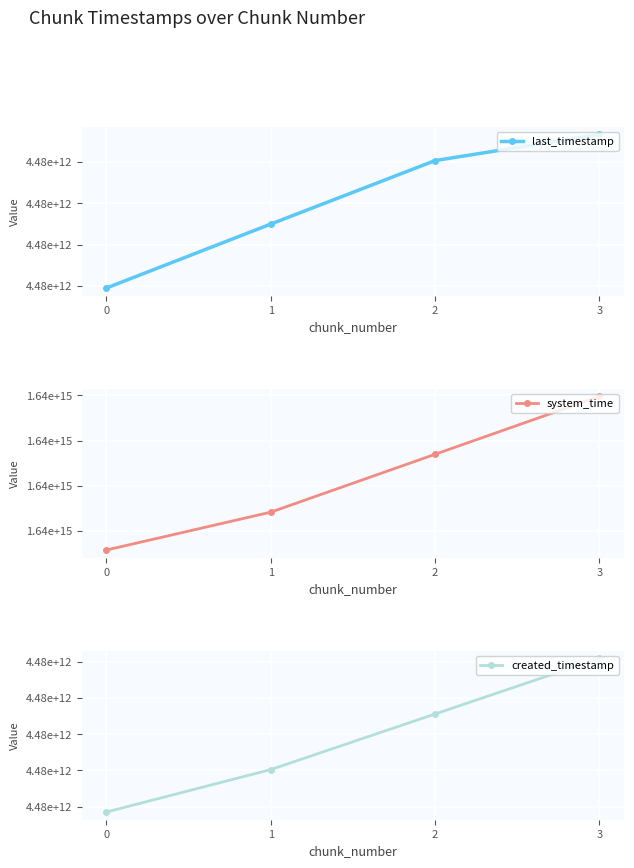

True or false: system_time has more than 1 points higher than both neighbors.

False